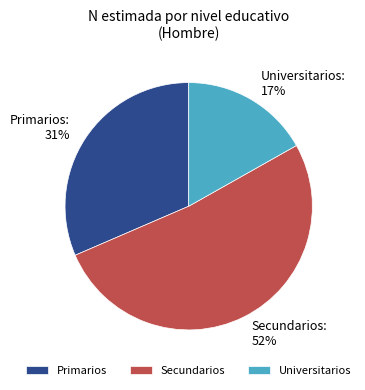

To the nearest percent, what percentage of the pie is Universitarios?

17%